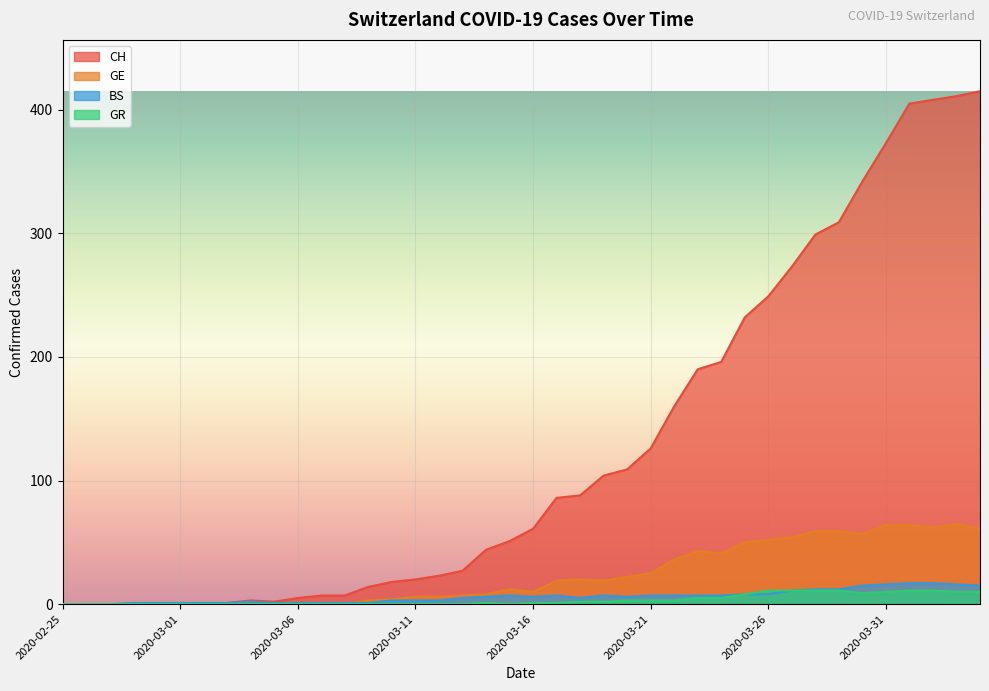

List the labels in order of GE value, largest first.

2020-04-03, 2020-03-31, 2020-04-01, 2020-04-02, 2020-04-04, 2020-03-28, 2020-03-29, 2020-03-30, 2020-03-27, 2020-03-26, 2020-03-25, 2020-03-23, 2020-03-24, 2020-03-22, 2020-03-21, 2020-03-20, 2020-03-18, 2020-03-17, 2020-03-19, 2020-03-15, 2020-03-16, 2020-03-14, 2020-03-13, 2020-03-11, 2020-03-12, 2020-03-10, 2020-03-09, 2020-02-25, 2020-02-26, 2020-02-27, 2020-02-28, 2020-02-29, 2020-03-01, 2020-03-02, 2020-03-03, 2020-03-04, 2020-03-05, 2020-03-06, 2020-03-07, 2020-03-08